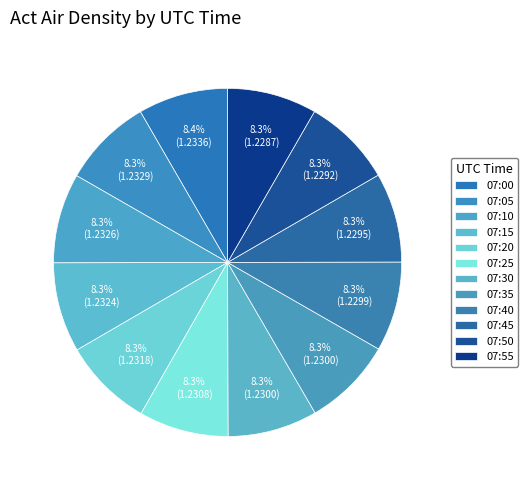

How many segments does this pie chart have?

12